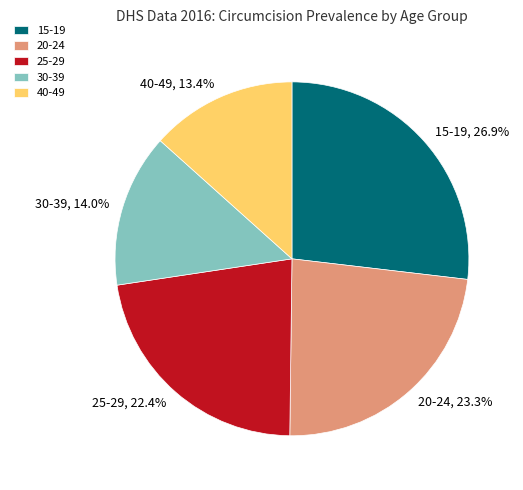

Does any single category account for the majority?

No